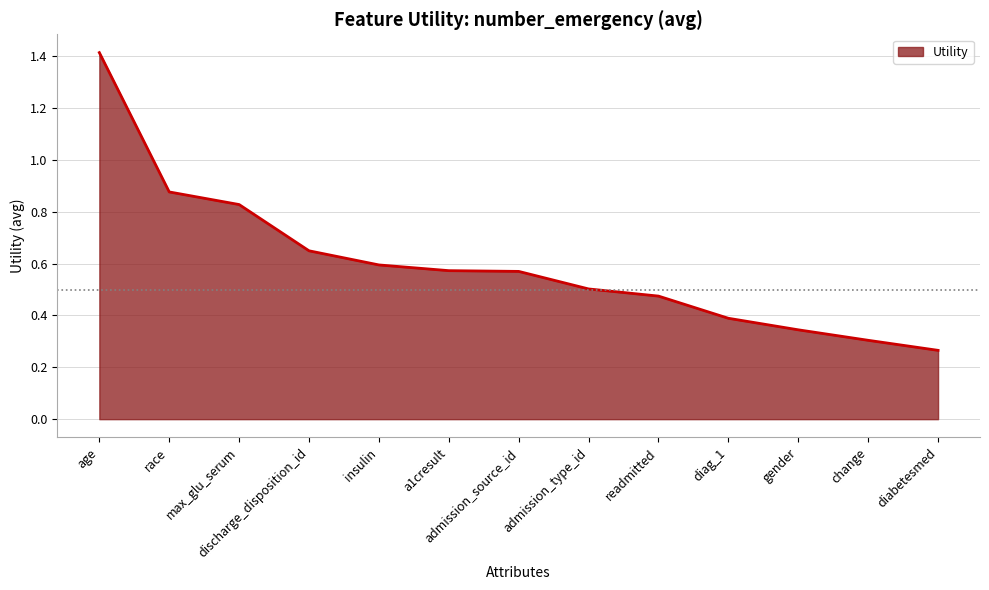

The chart shows a value of 0.6 at admission_source_id. True or false?

True